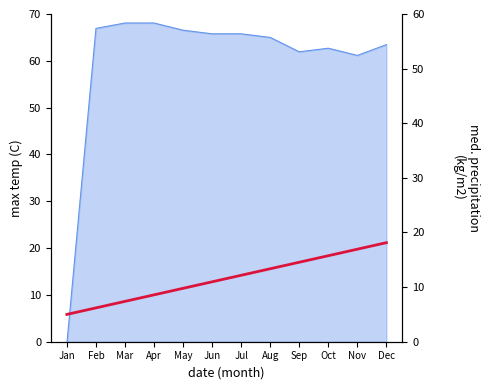

What is the sum of all values?

138.8